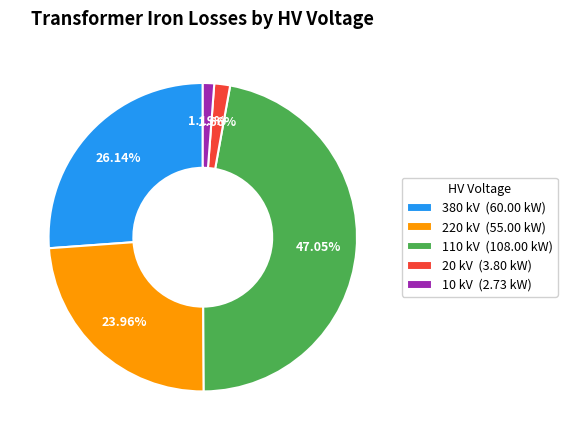

Count the number of slices in the pie.

5